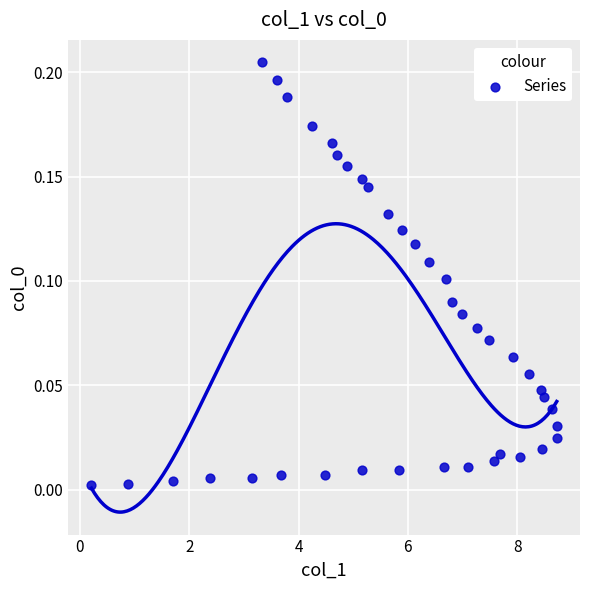

What is the range of X values (max minus min)?

8.5